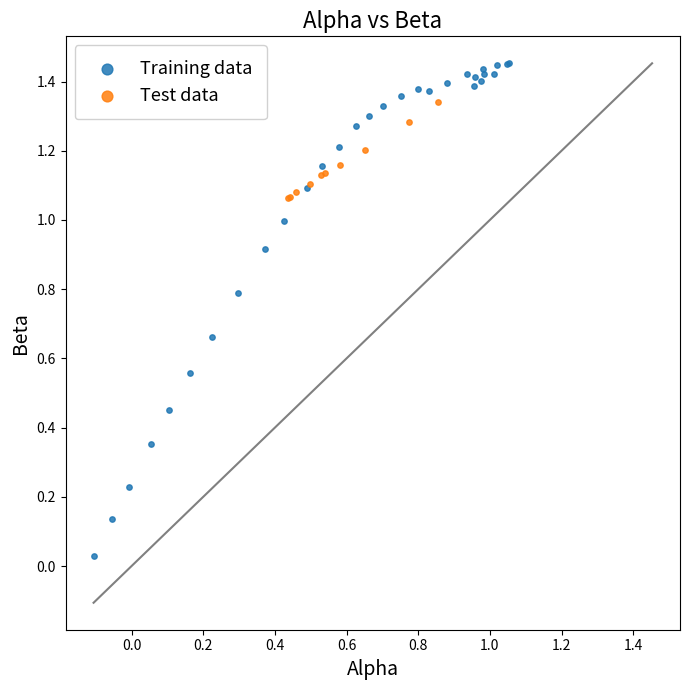

Which series has the widest spread of Y values?

Training data